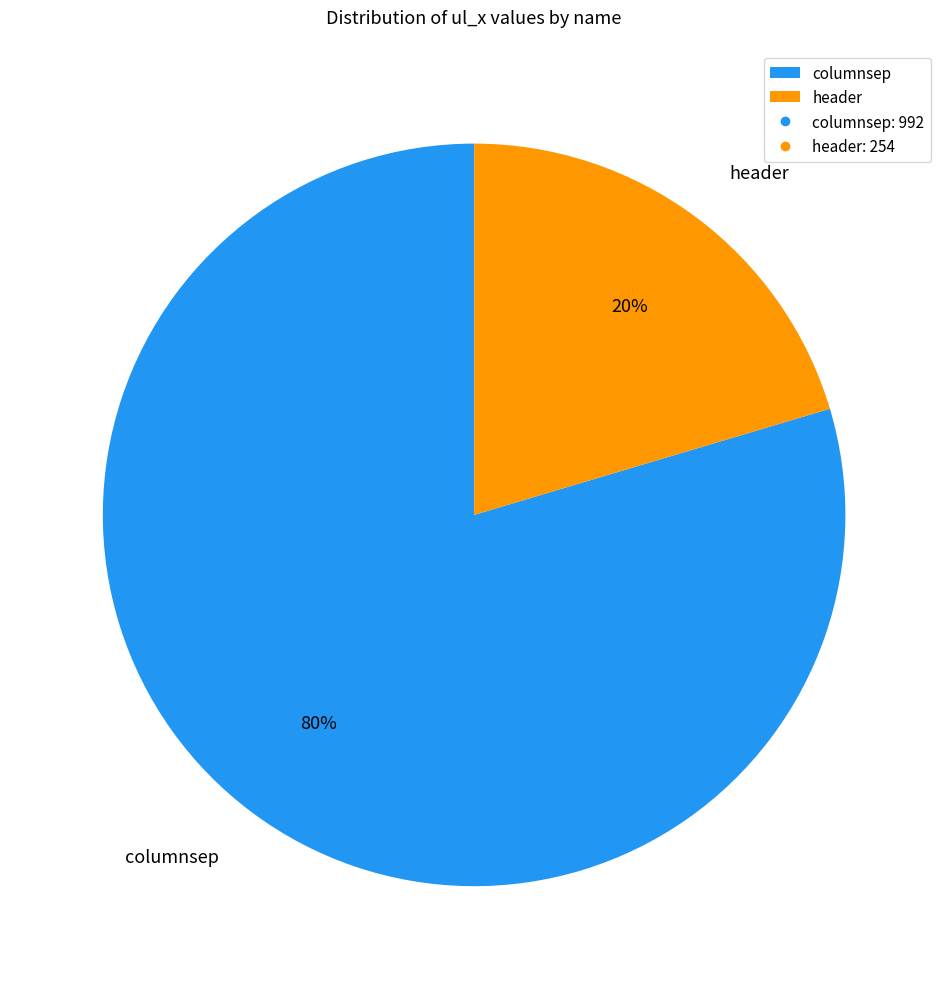

Rank the categories by value from lowest to highest.

header, columnsep